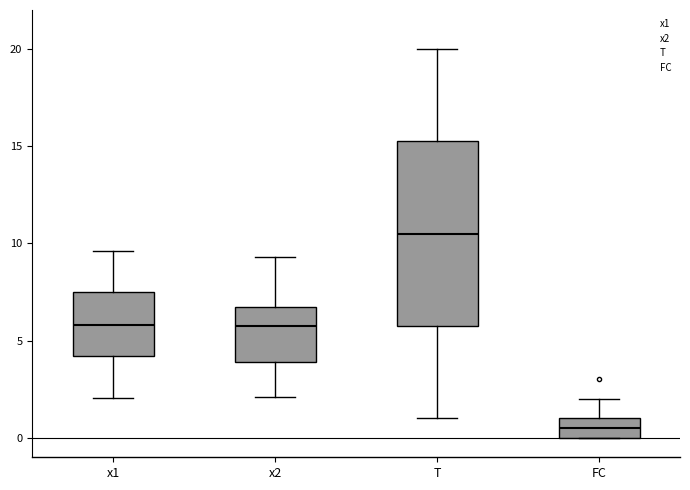

Which box's median line is the highest?

T